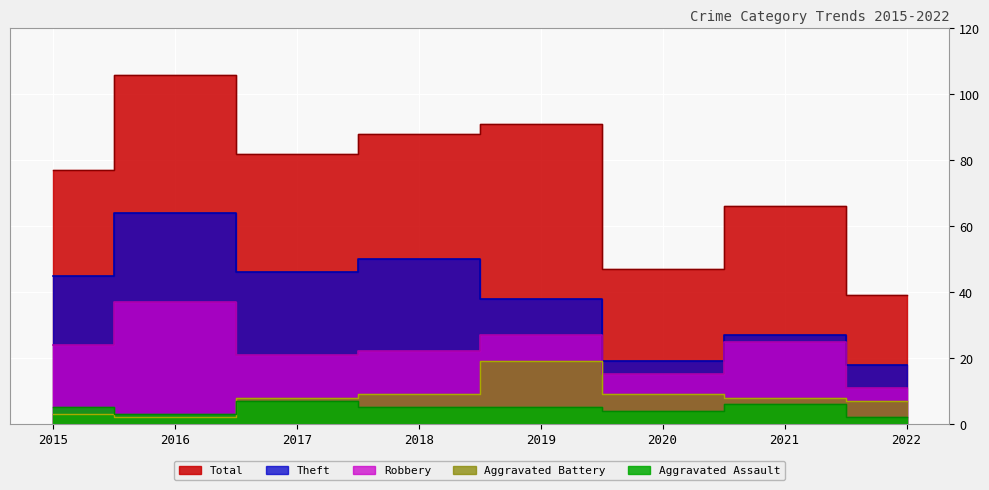

What is the value of the Theft point at the 7th from the left?

27